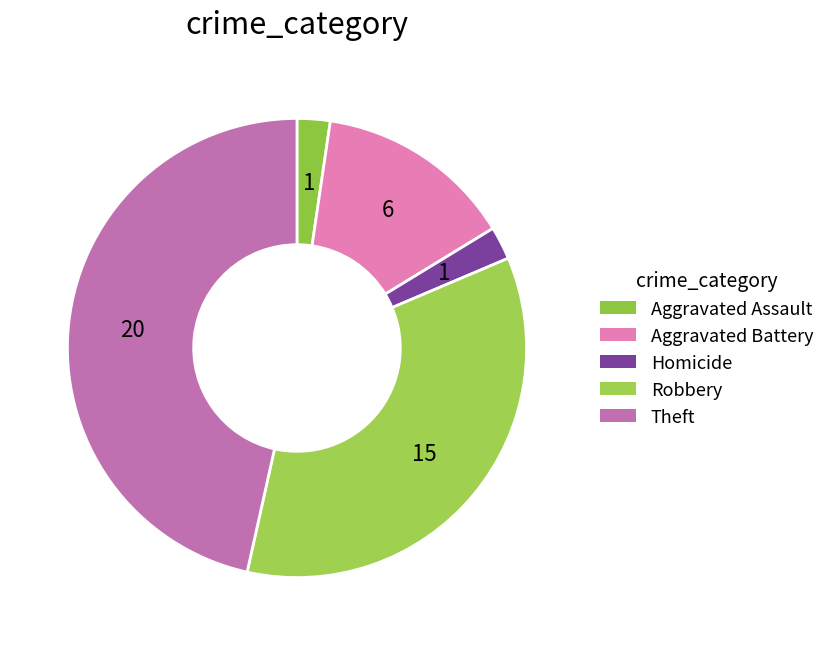

How many slices are in this pie chart?

5